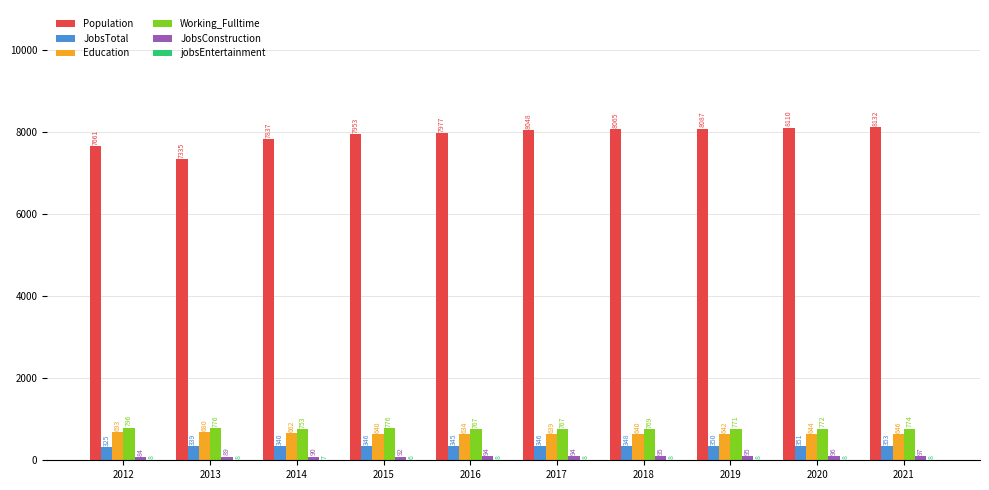

What is the difference between the Population values at 2016 and 2013?

642